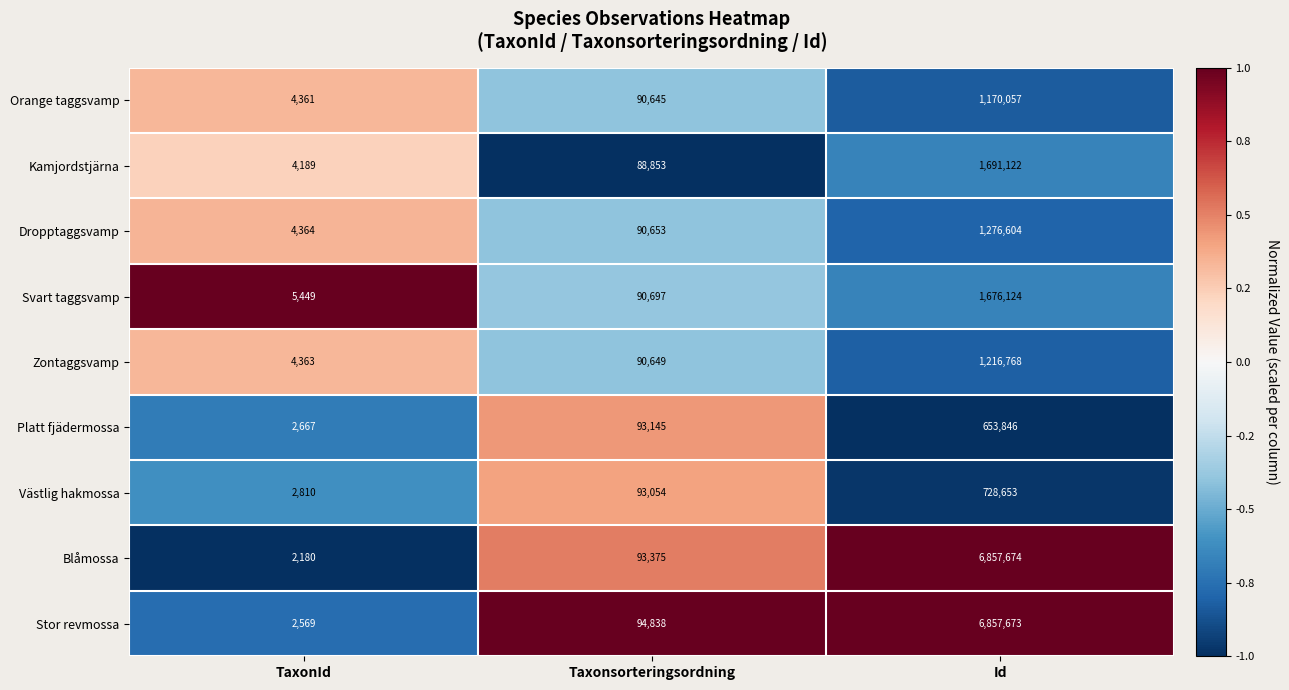

Count the number of categories in the chart.

3